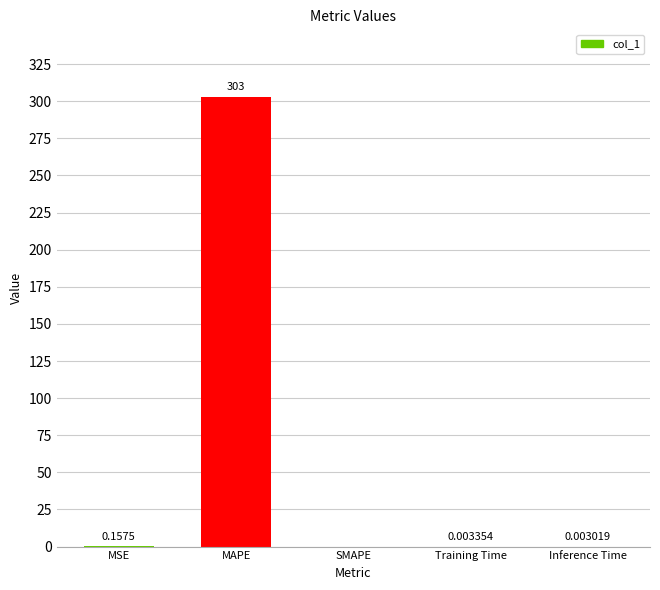

What is the average value?

60.6